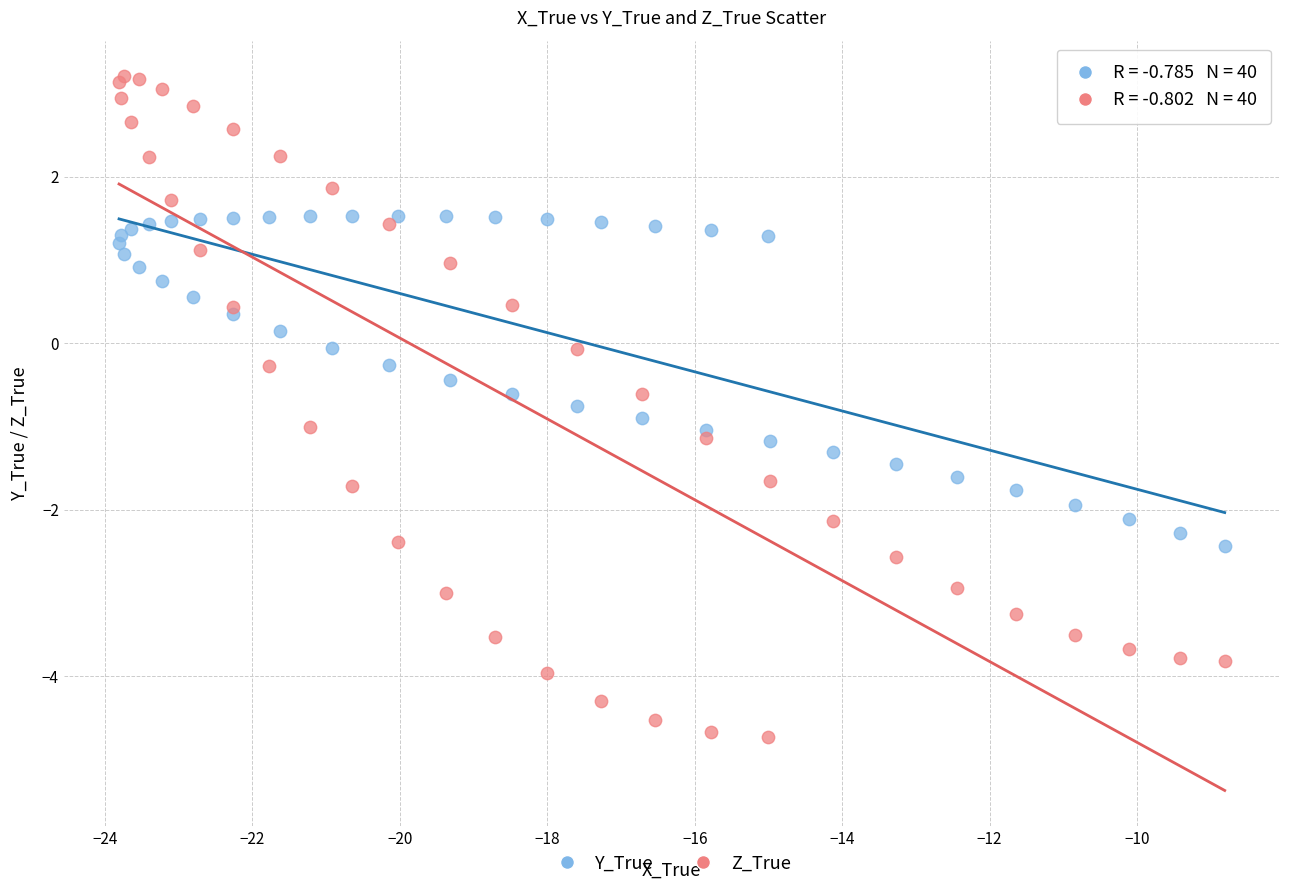

Which series contains the highest Y value?

Z_True